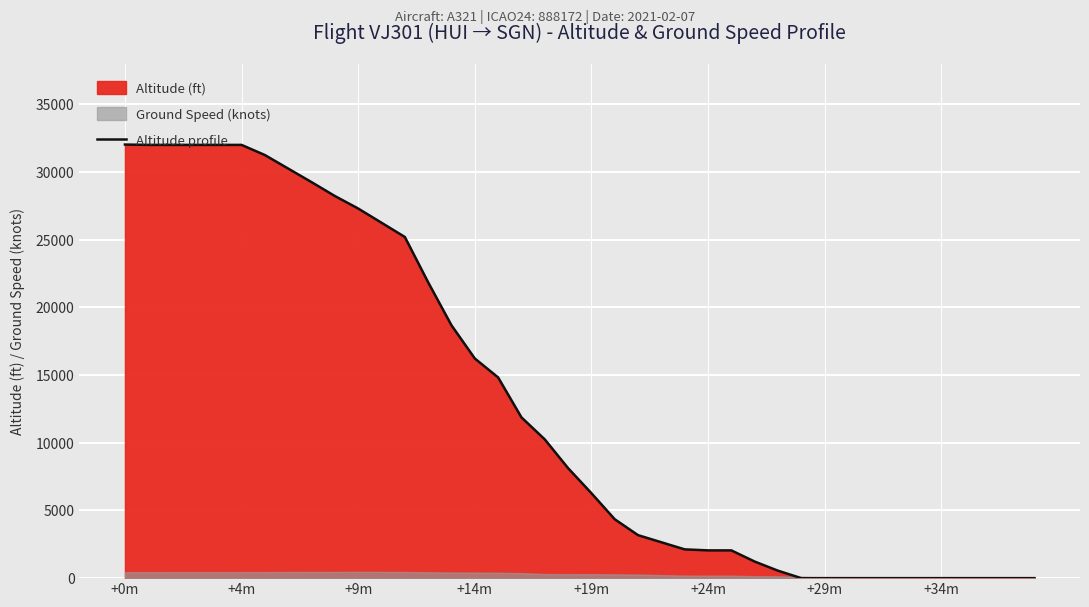

What is the sum of the values at 27 and 23?

3875